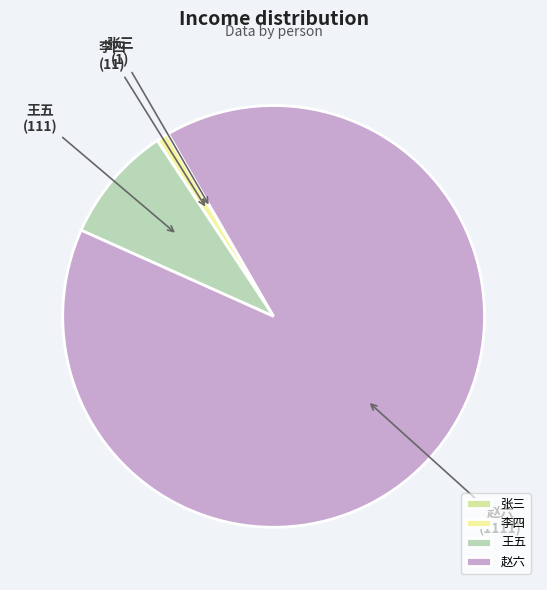

What is the ratio of the value at 赵六 to the value at 王五?

10.0